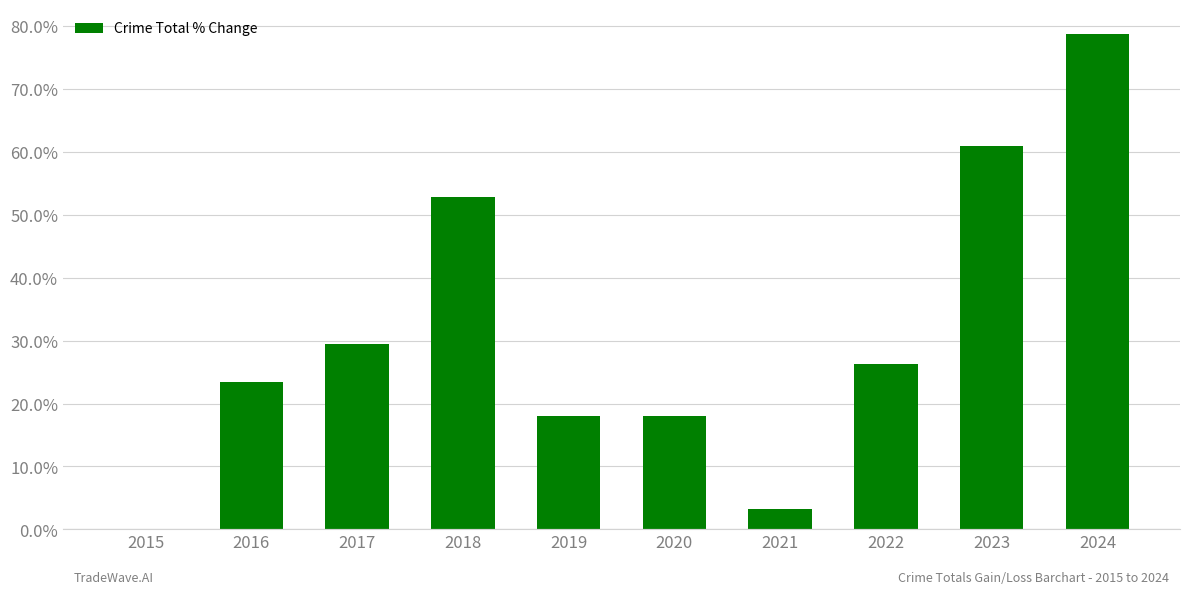

Reading left to right, transcribe all the data shown in this chart.

0.0	23.4	29.4	52.8	18.1	18.1	3.2	26.2	61.0	78.7